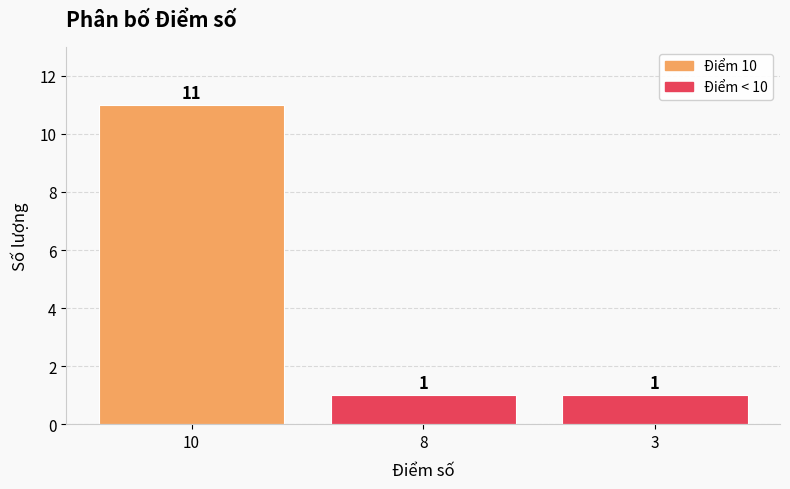

At which category does the chart reach its peak across all series?

10